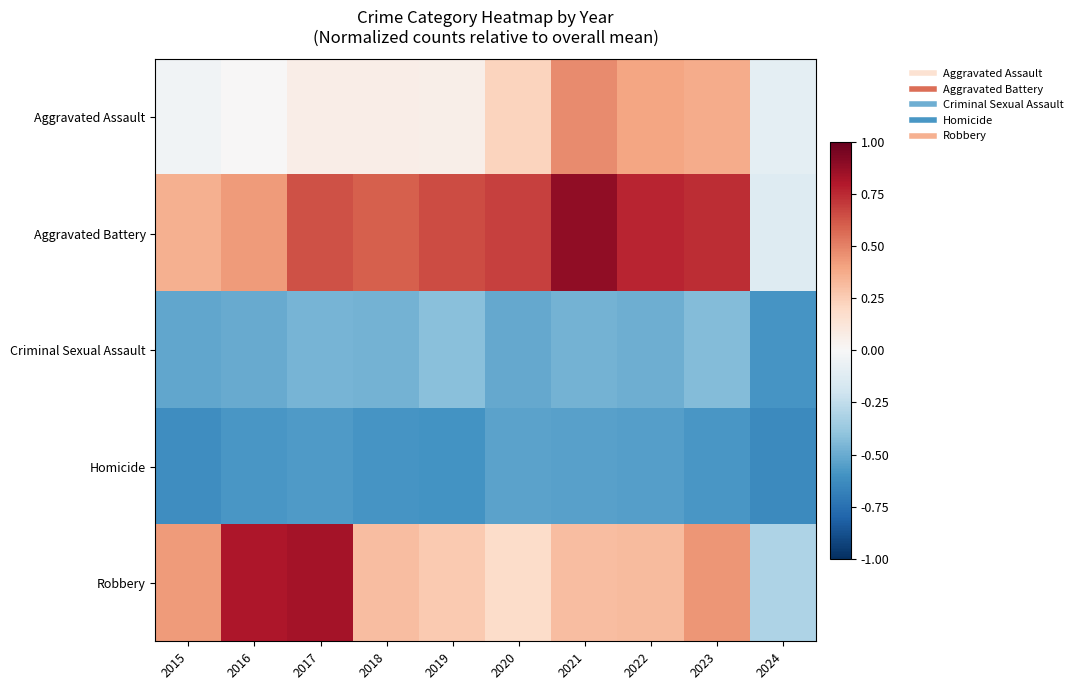

Which series has the largest total across all categories?

Aggravated Battery